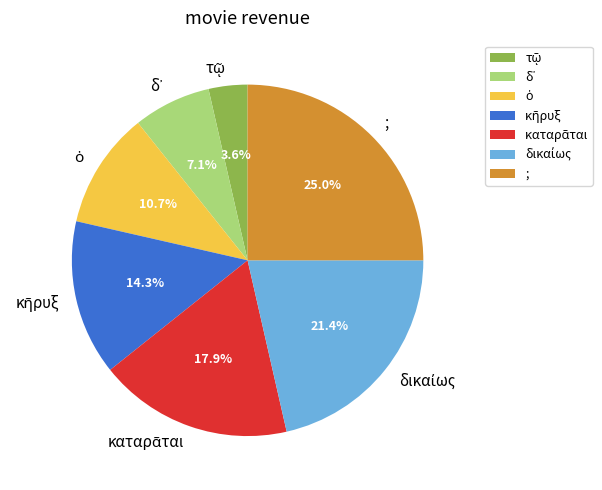

How many slices are in this pie chart?

7